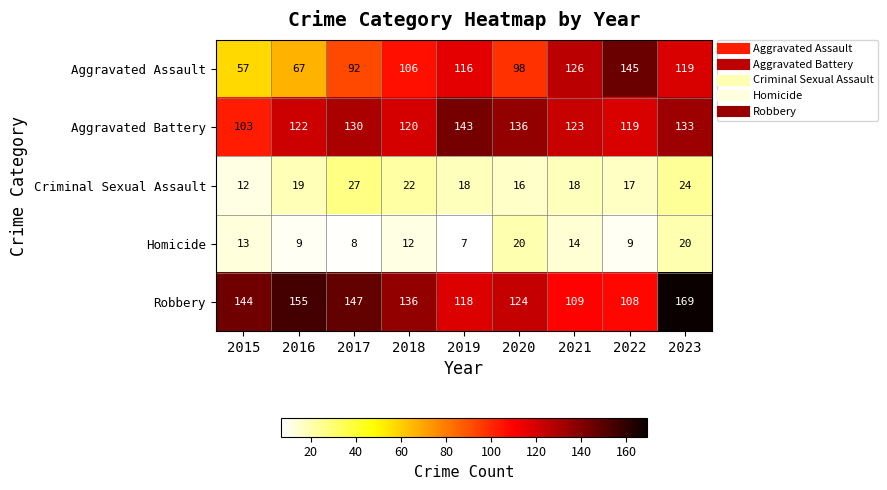

At how many categories does at least one series exceed 31?

9